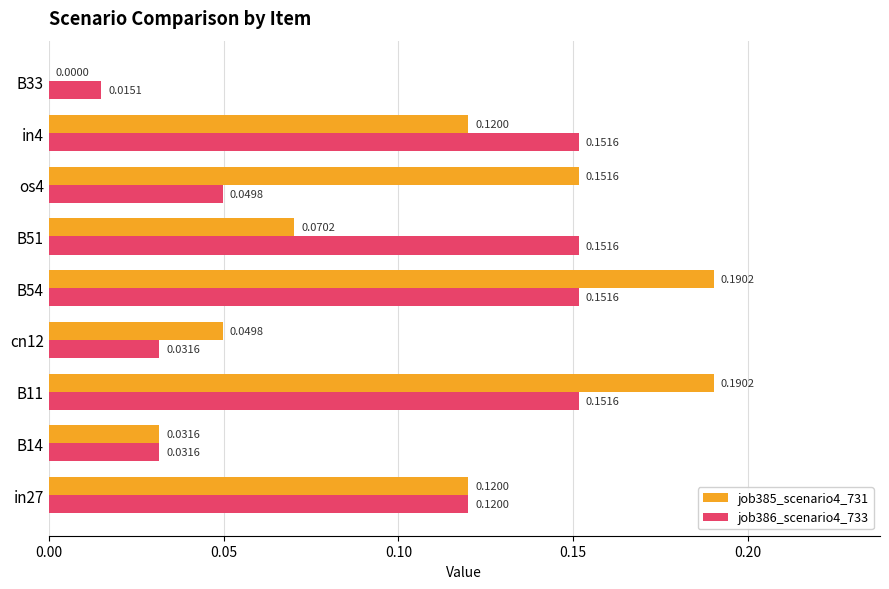

Is the value of job386_scenario4_733 at B11 greater than the value of job385_scenario4_731 at in4?

Yes